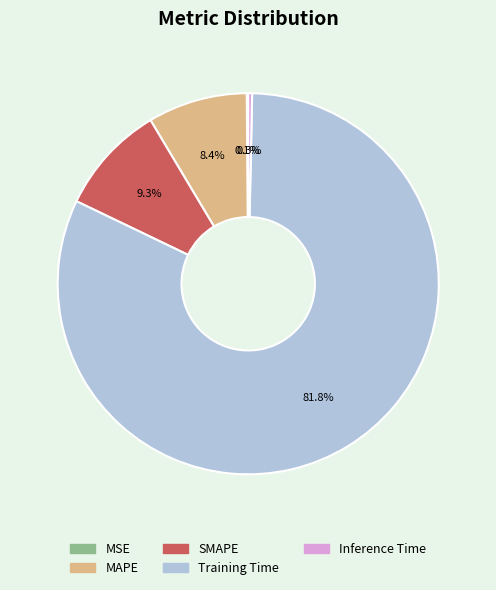

Between MAPE and Inference Time, which is larger?

MAPE